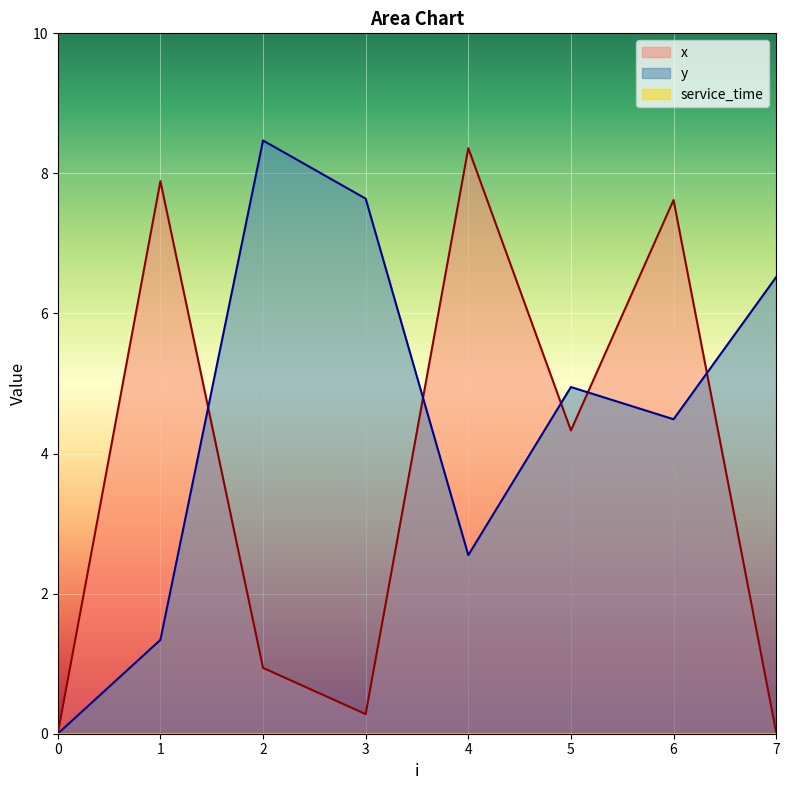

Which series has the largest total across all categories?

y